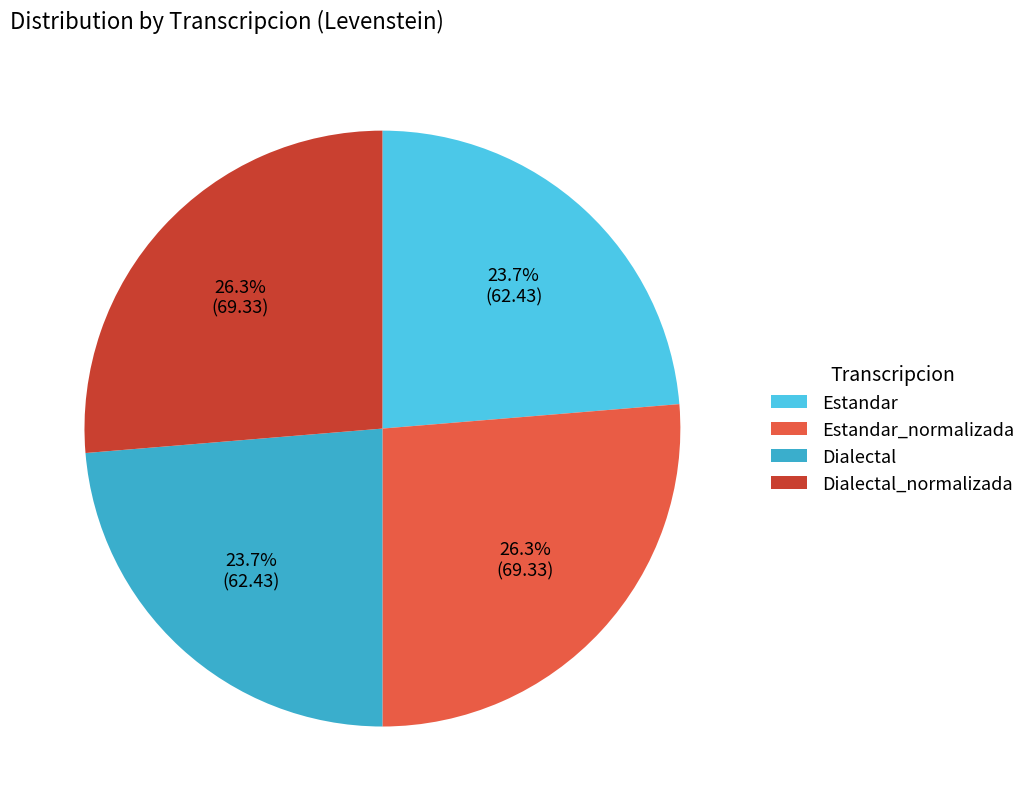

What percentage is NOT represented by Dialectal?

76.3%